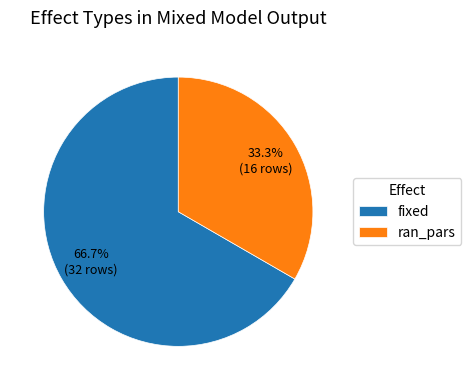

What portion of the pie excludes ran_pars?

66.7%